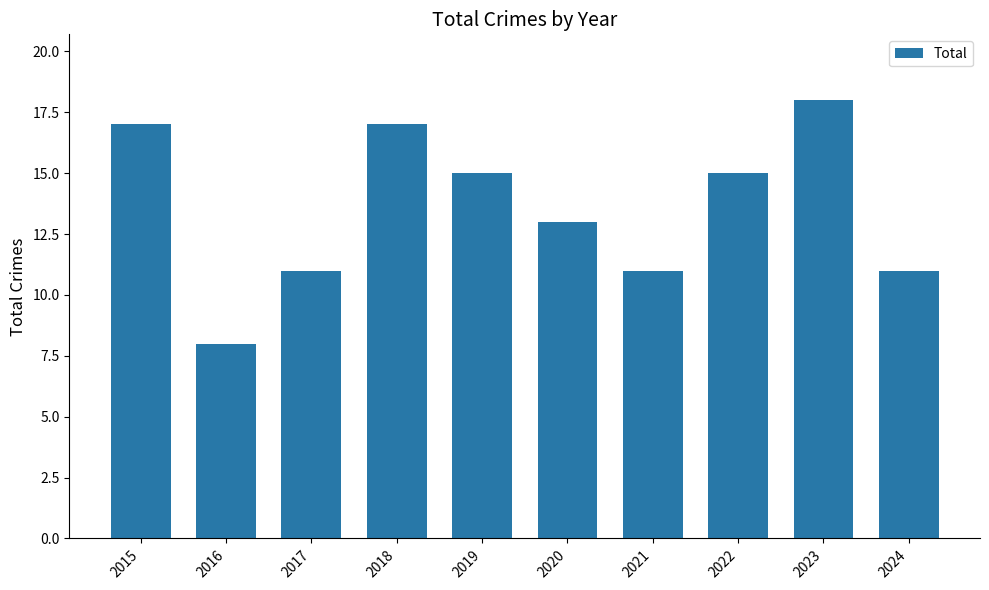

Which category has the lowest value across all series?

2016